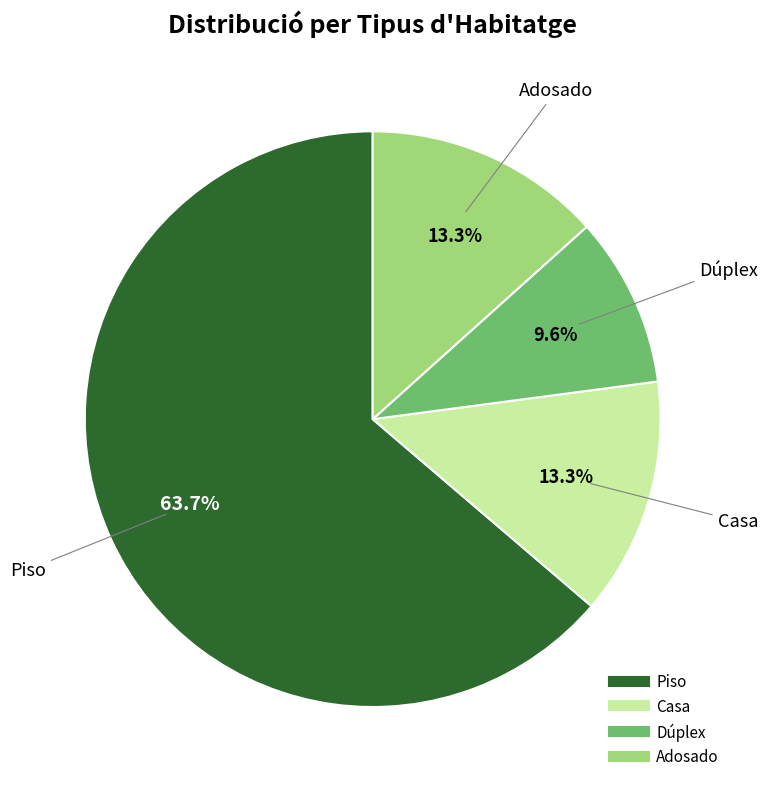

Is there a majority slice in this chart?

Yes